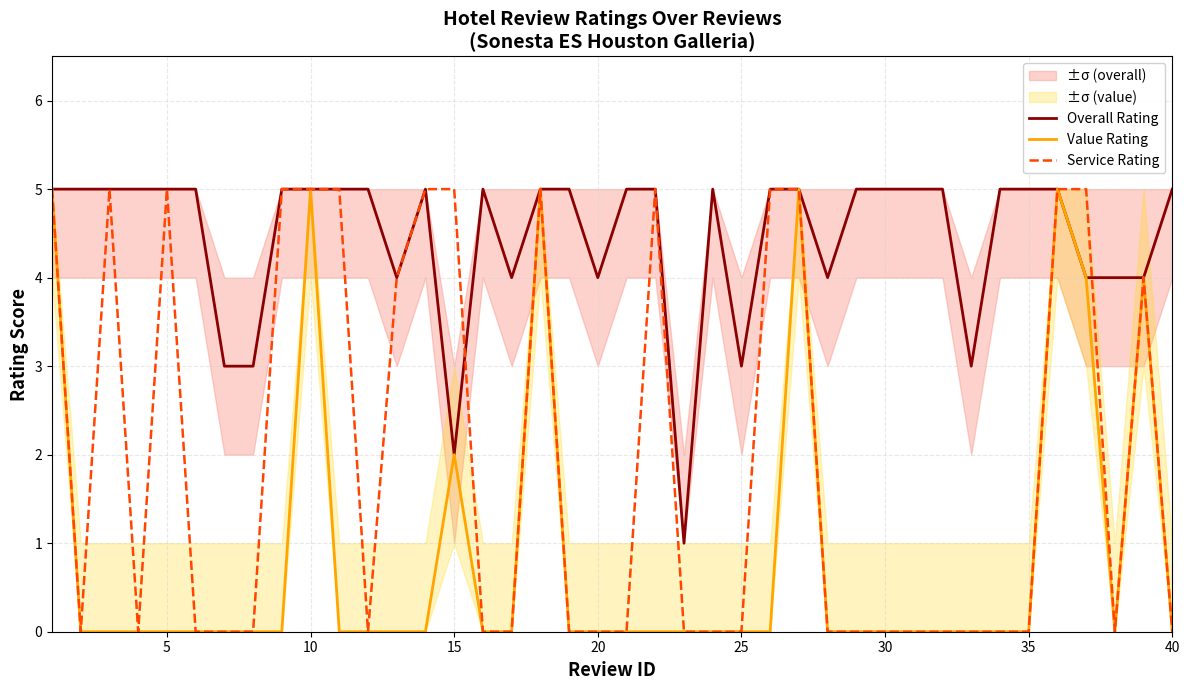

What is the maximum value for Overall Rating?

5